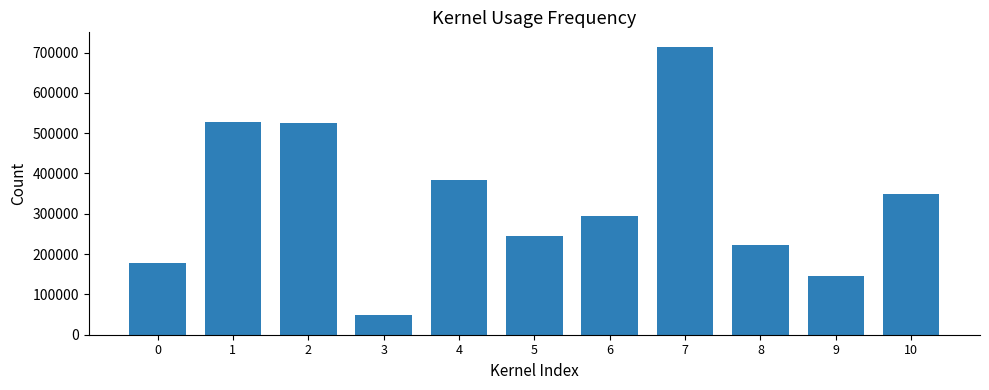

Between 1 and 10, which is larger?

1